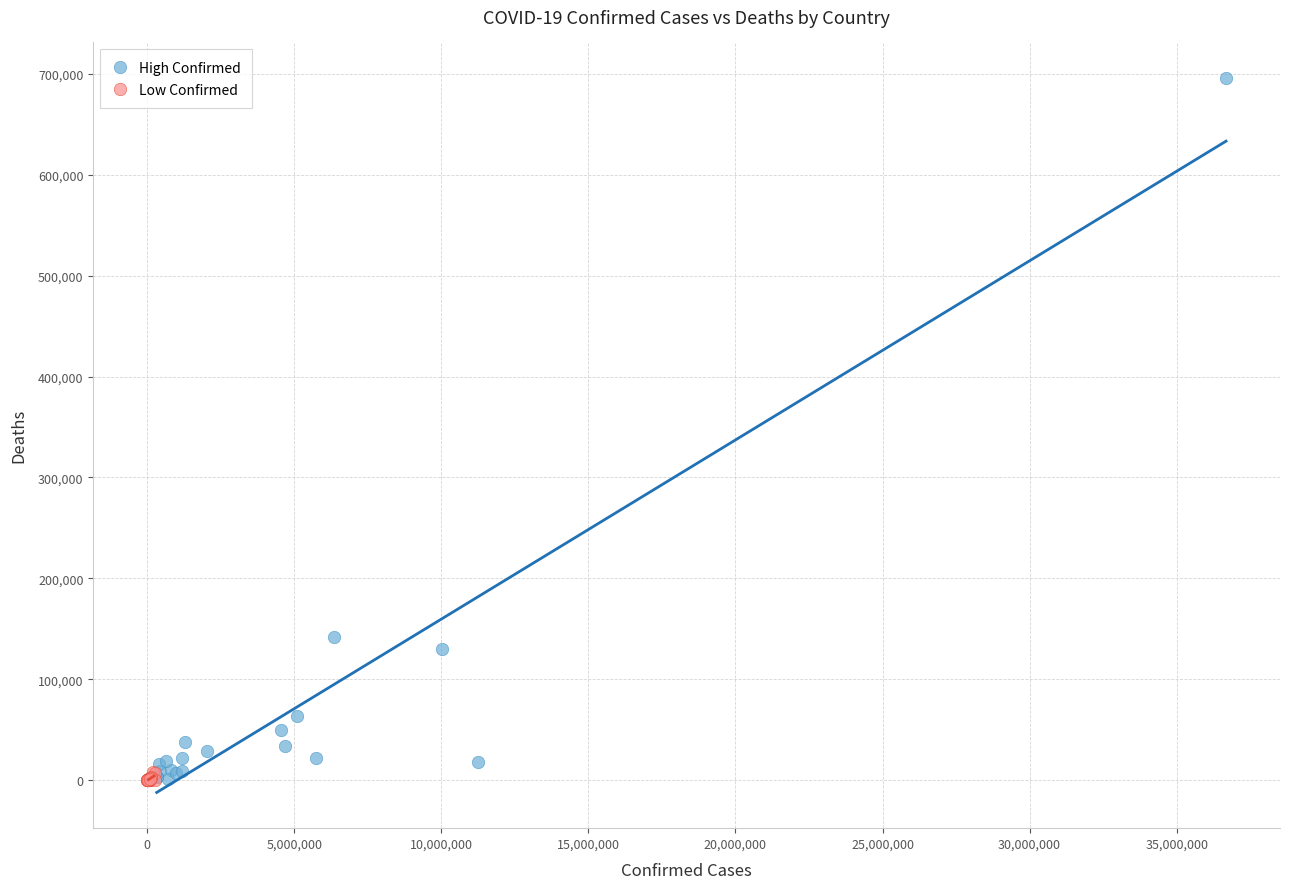

Which series contains the highest Y value?

High Confirmed